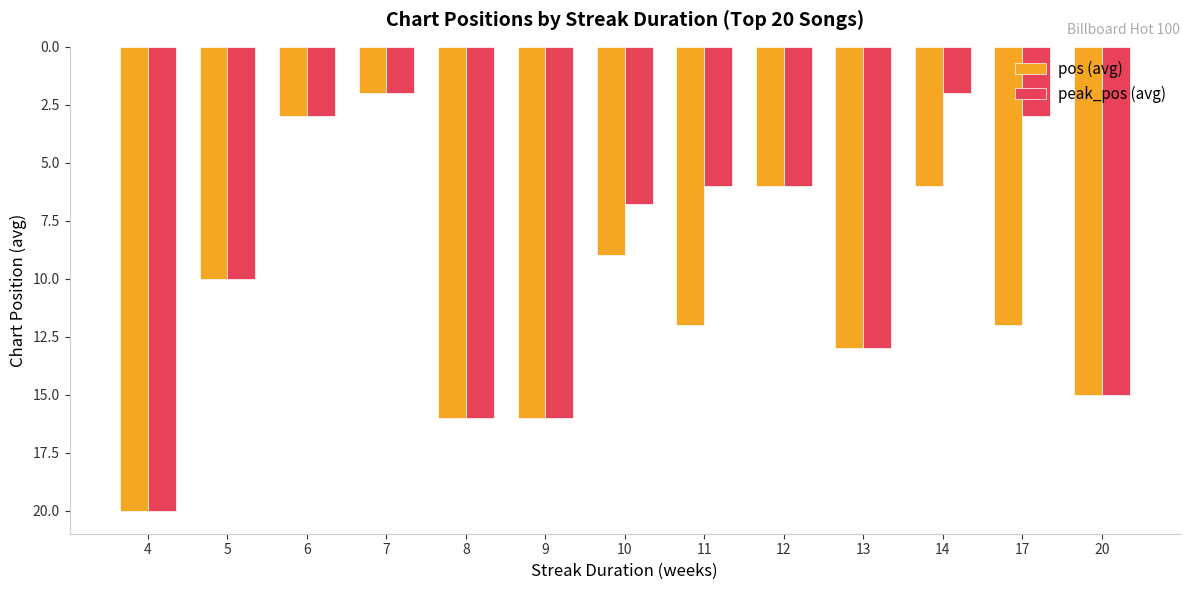

At which label does peak_pos (avg) first exceed 6?

4